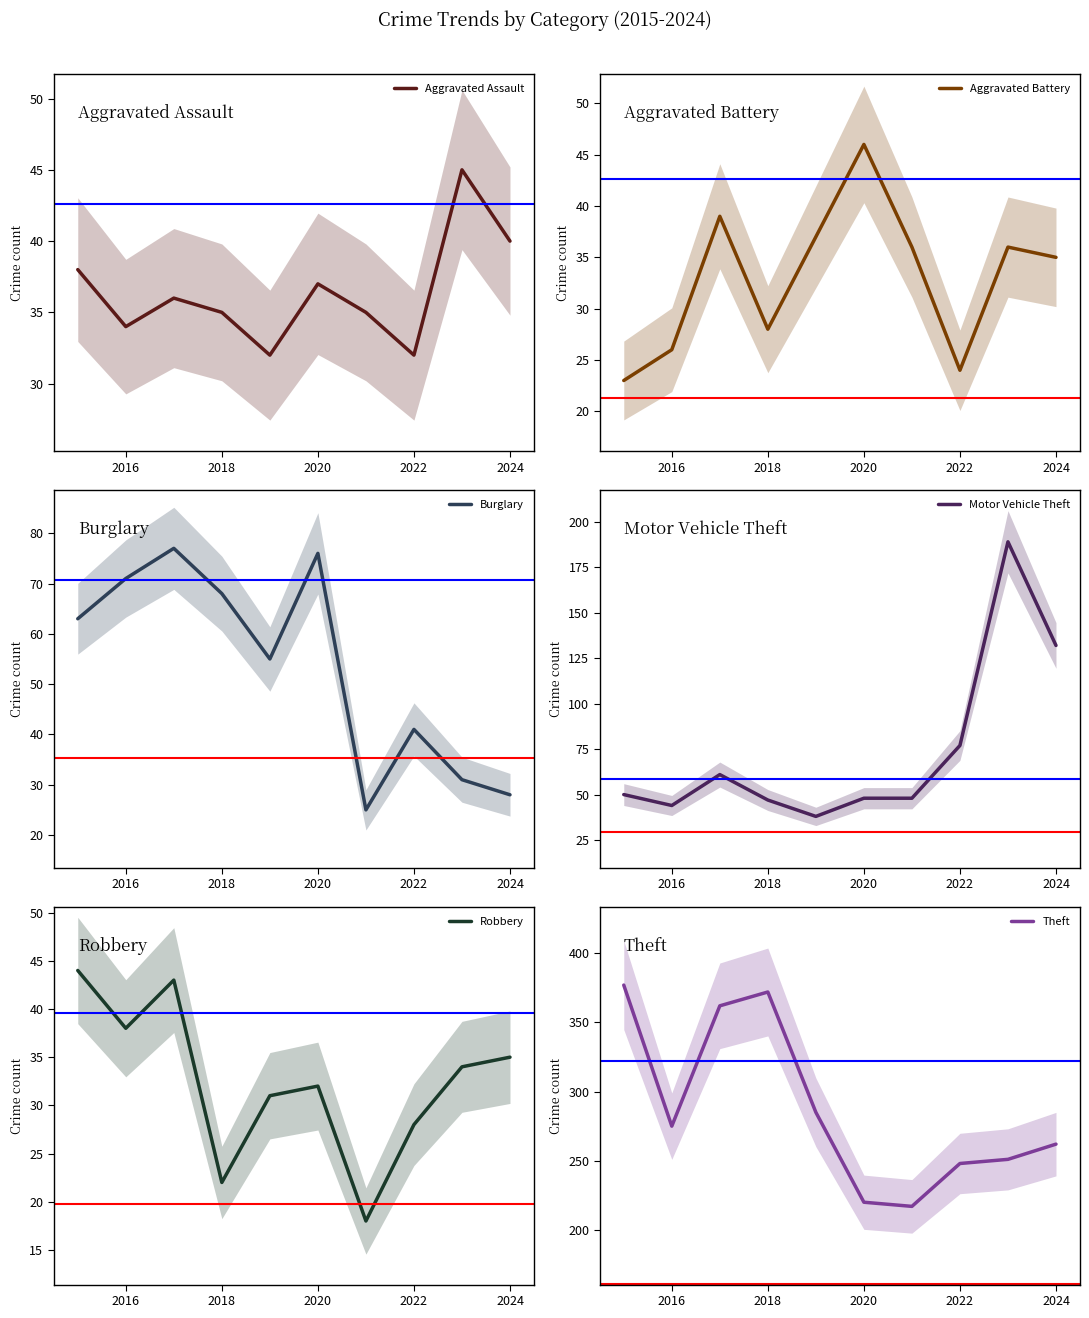

True or false: Burglary has a value of 28 at 2020.

False